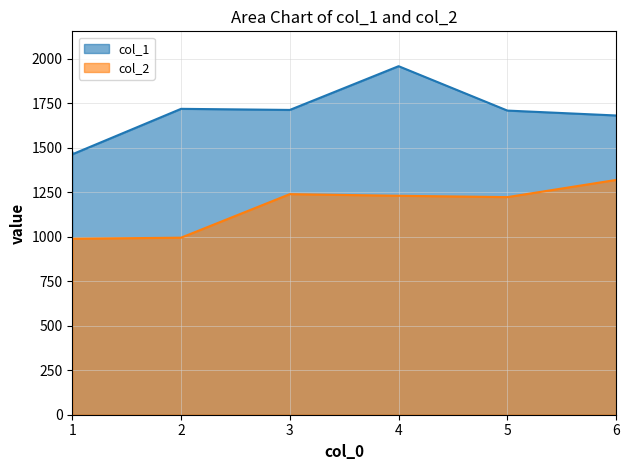

How many interior local peaks does the col_1 series have?

2